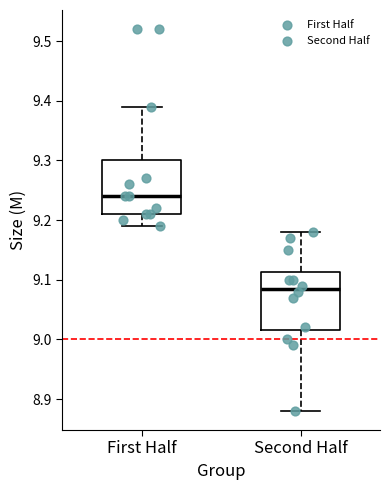

Which box's median line is the lowest?

Second Half